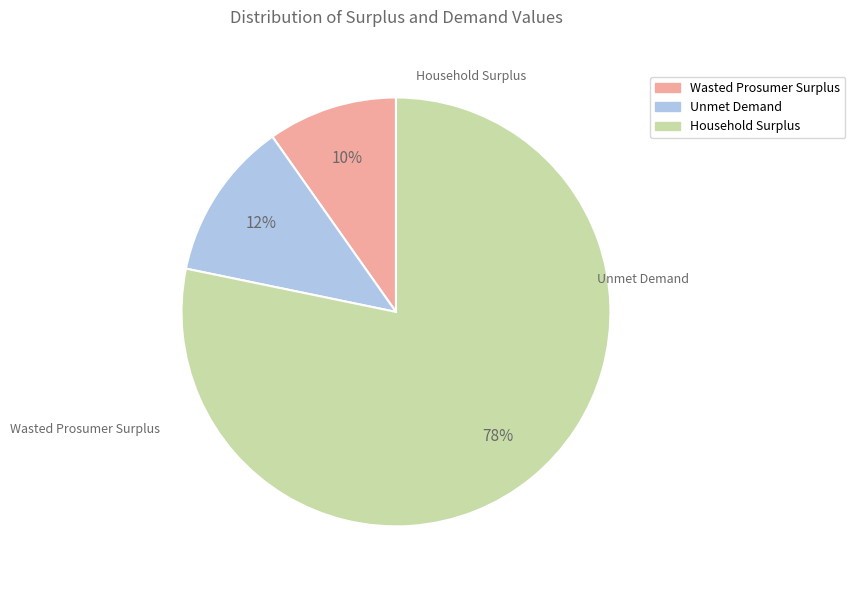

Rank the categories by value from highest to lowest.

Household Surplus, Unmet Demand, Wasted Prosumer Surplus